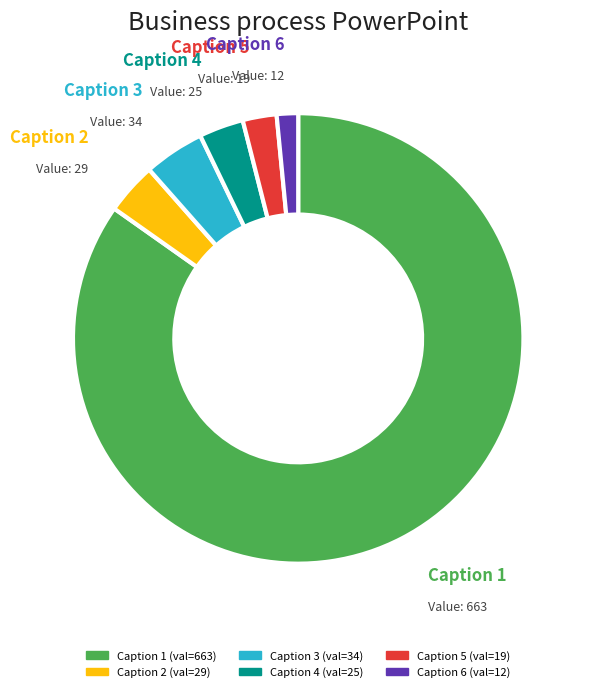

Is there any slice that represents more than half of the pie?

Yes